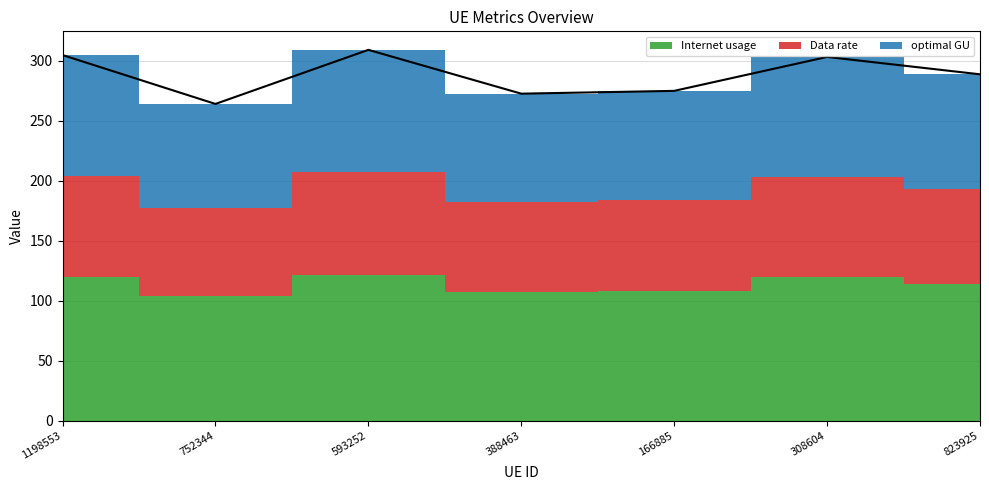

The value of Data rate at 388463 is 115.2. True or false?

False